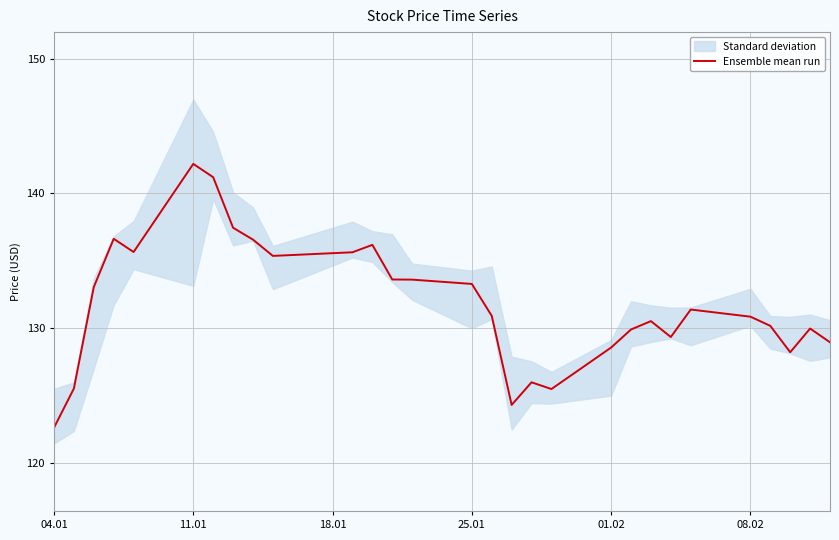

How many lines are shown in the chart?

1